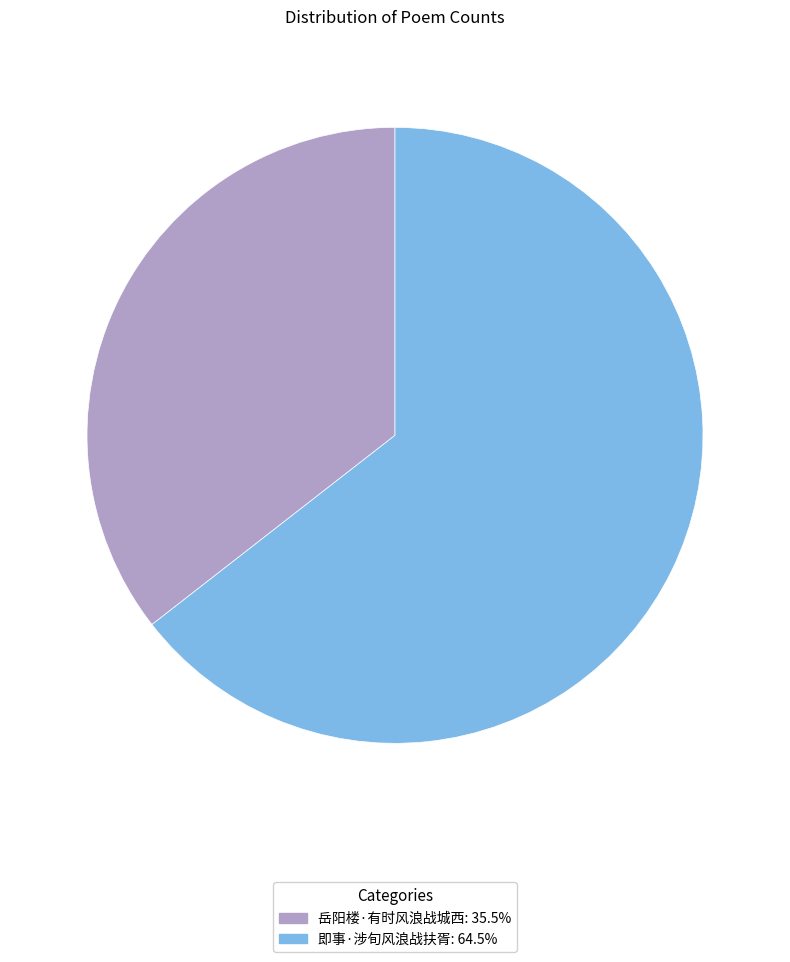

Combined, do 即事·涉旬风浪战扶胥: 64.5% and 岳阳楼·有时风浪战城西: 35.5% account for over 50%?

Yes